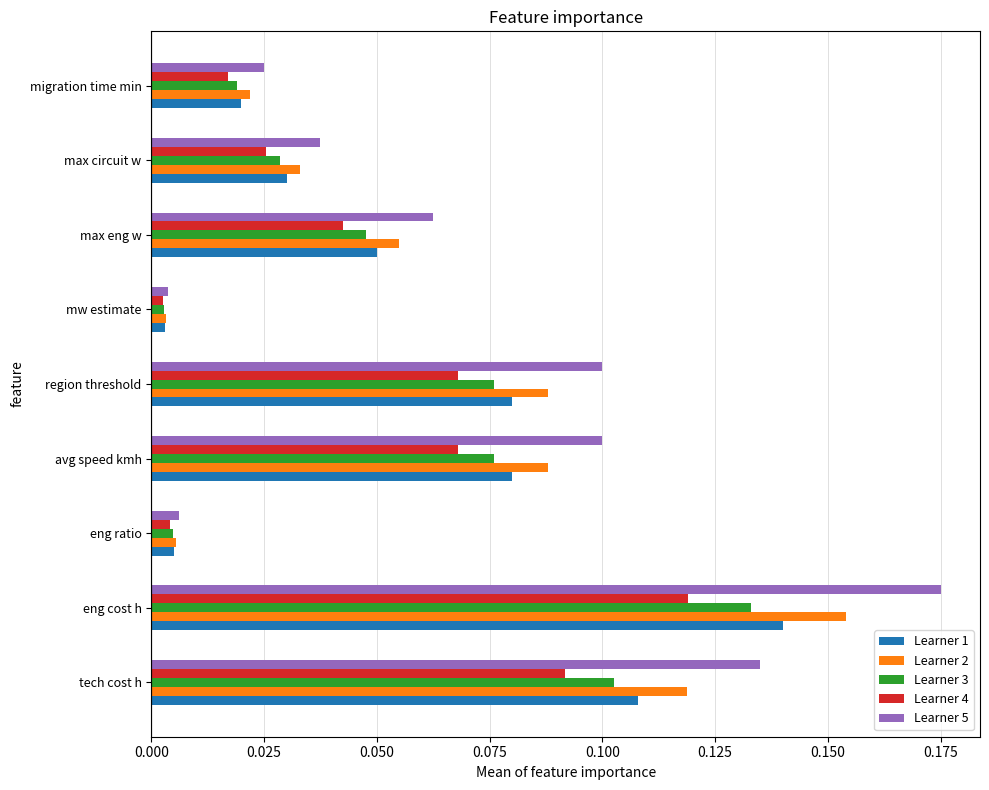

Which label corresponds to the largest value in the chart?

eng cost h